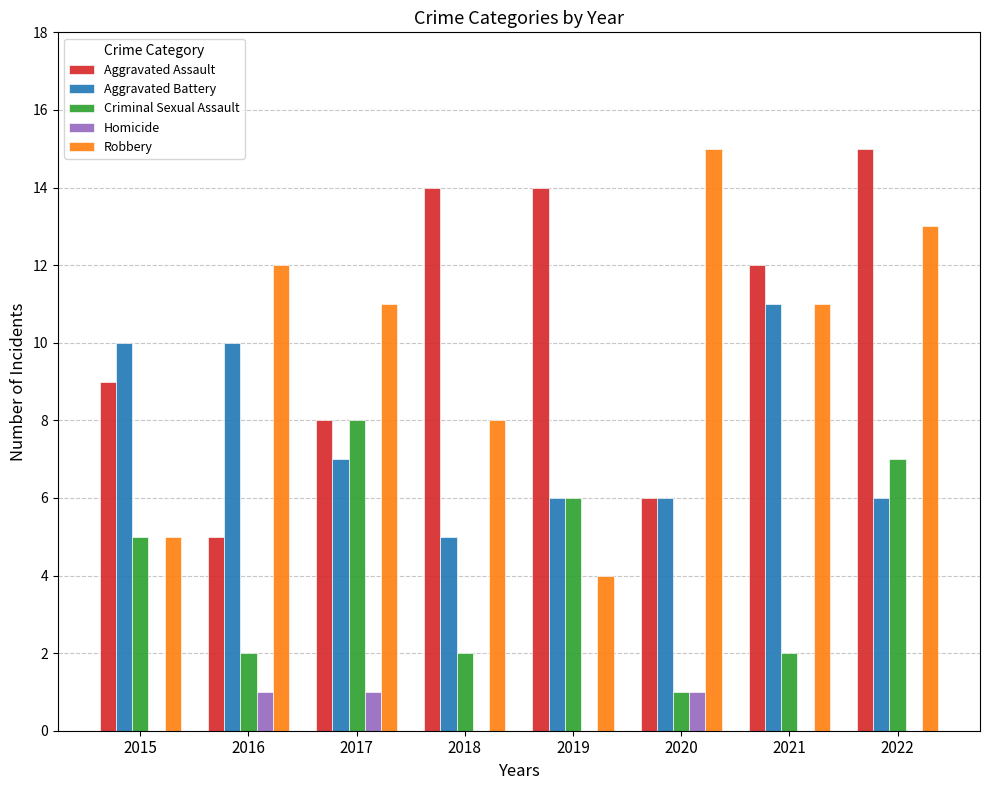

Reading left to right, list all the values displayed in this chart.

Aggravated Assault: 9	5	8	14	14	6	12	15
Aggravated Battery: 10	10	7	5	6	6	11	6
Criminal Sexual Assault: 5	2	8	2	6	1	2	7
Homicide: 0	1	1	0	0	1	0	0
Robbery: 5	12	11	8	4	15	11	13